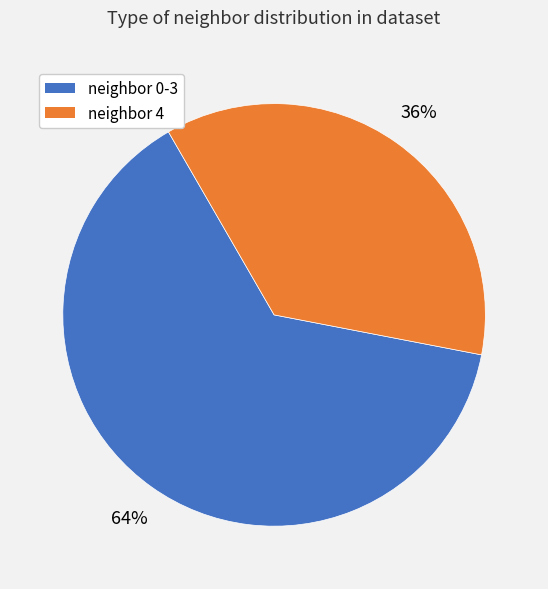

How many segments does this pie chart have?

2